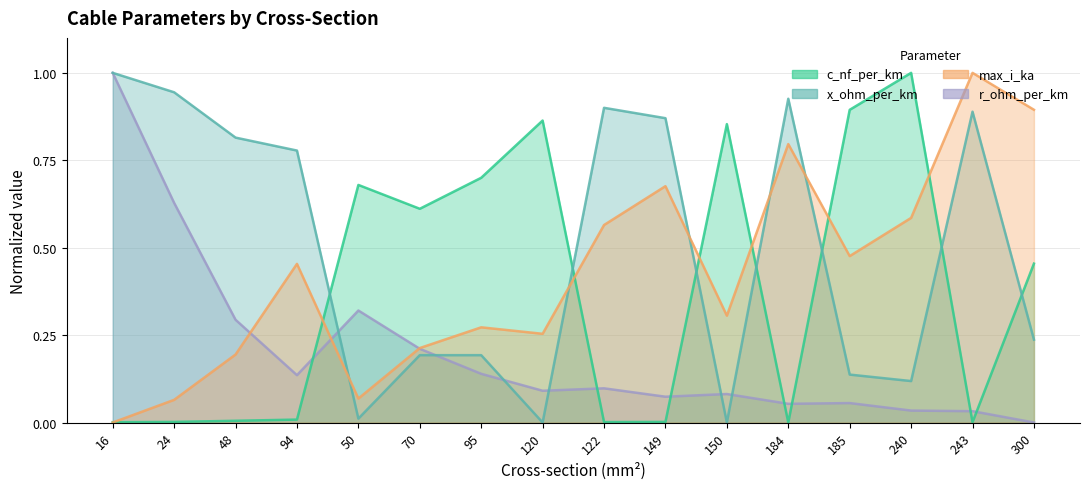

What is the difference between the c_nf_per_km values at 95 and 120?

0.2